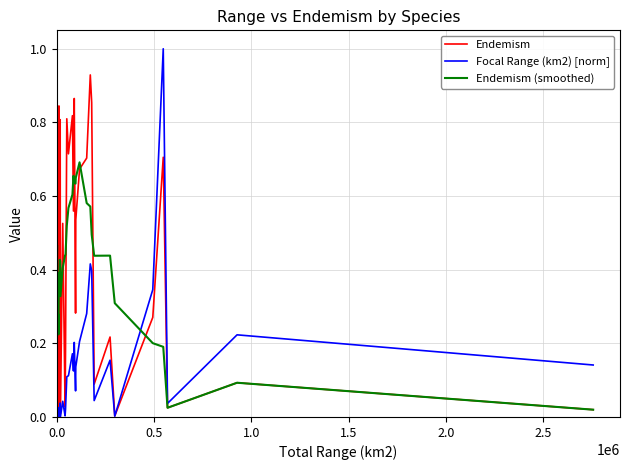

Is this an area chart (filled region under the line)?

No